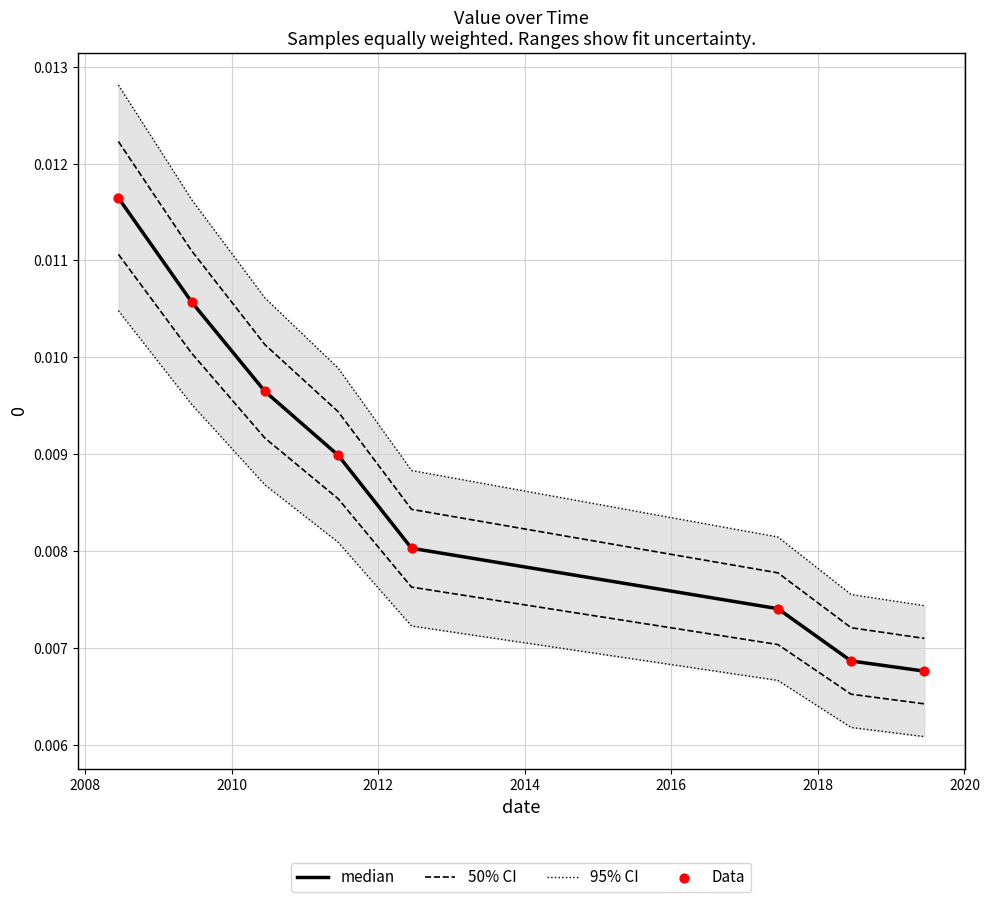

Which series contains the lowest Y value?

95% CI